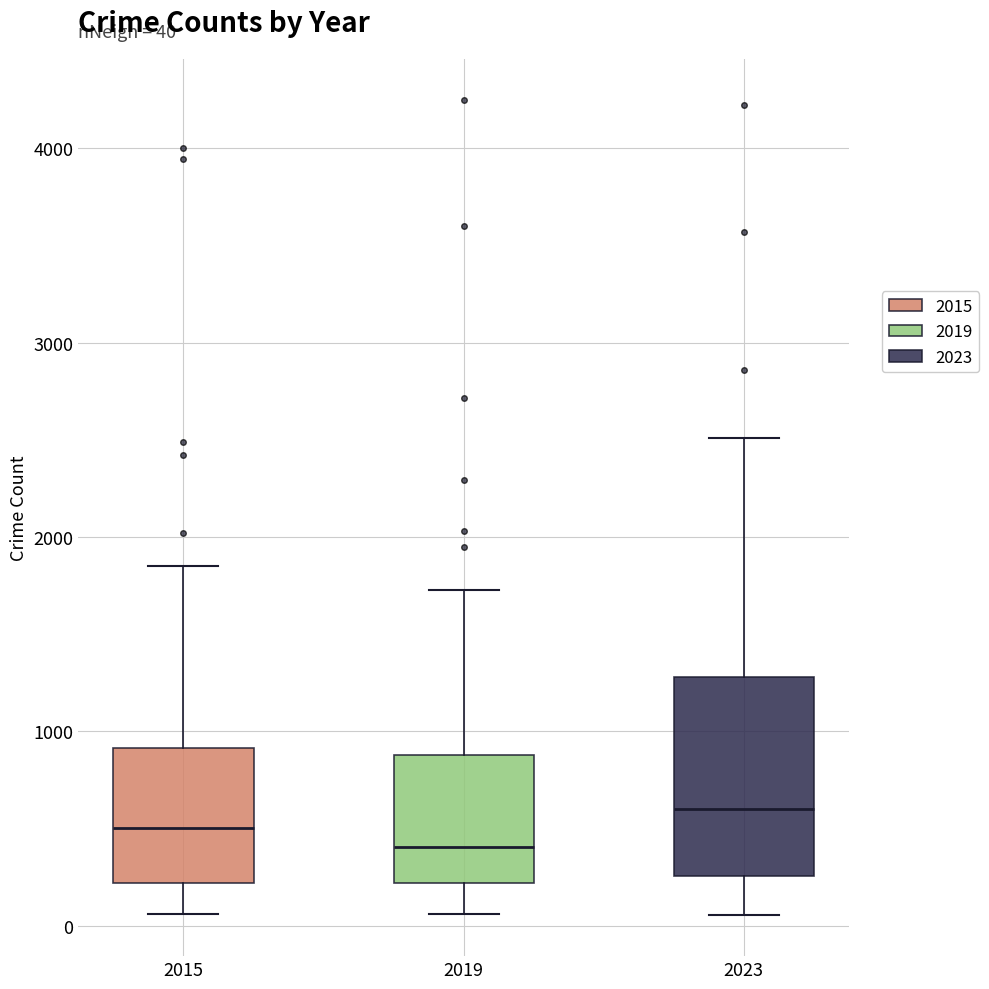

Which box is the tallest, from its lower edge to its upper edge?

2023